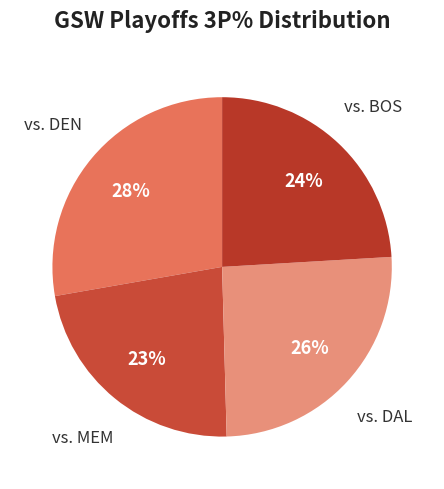

How many segments does this pie chart have?

4